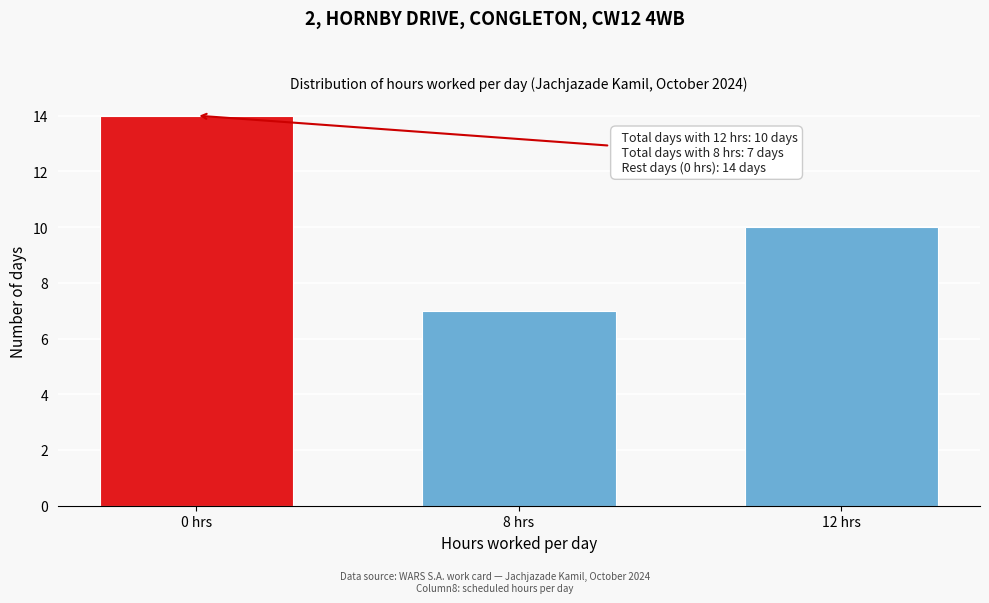

Reading left to right, transcribe all the data shown in this chart.

14	7	10